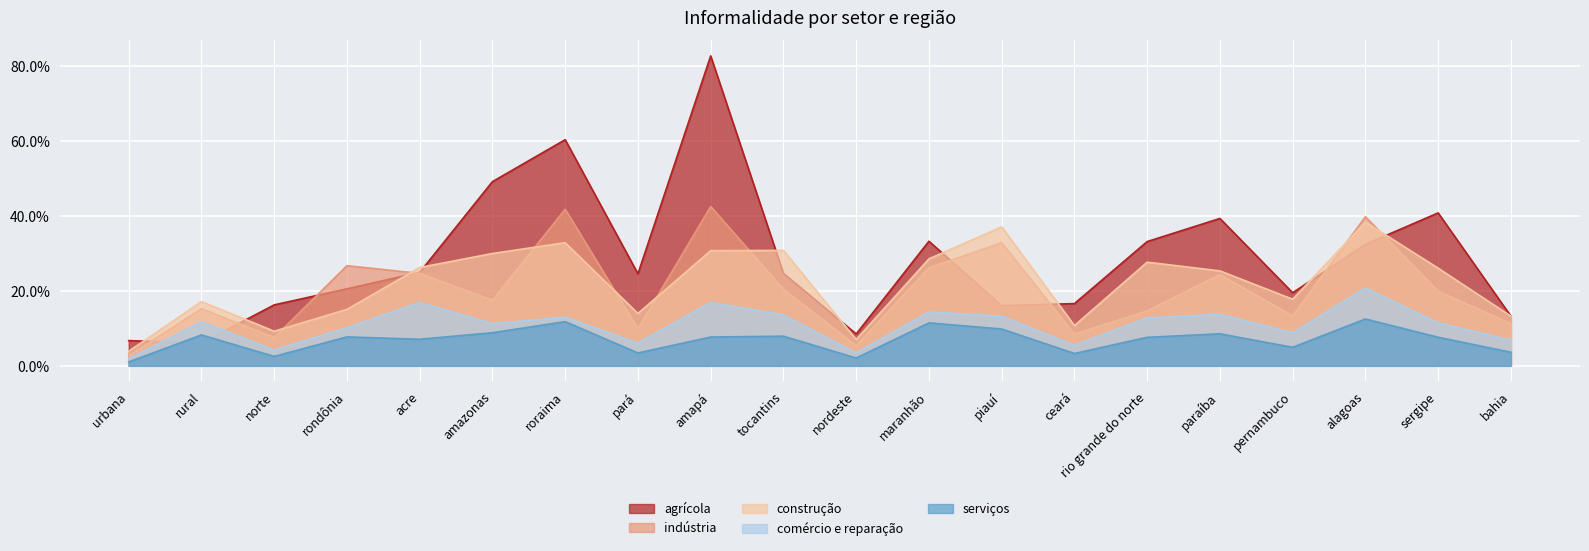

How many lines are shown in the chart?

5